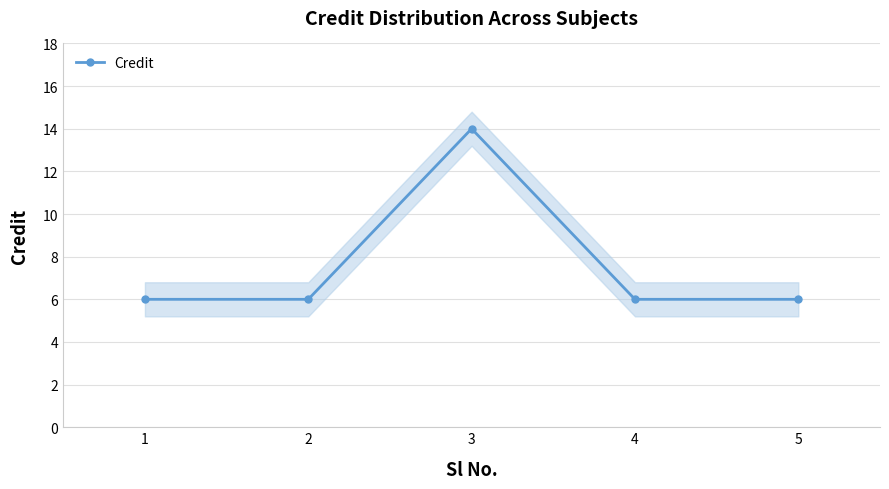

What is the difference between the values at 1 and 3?

8